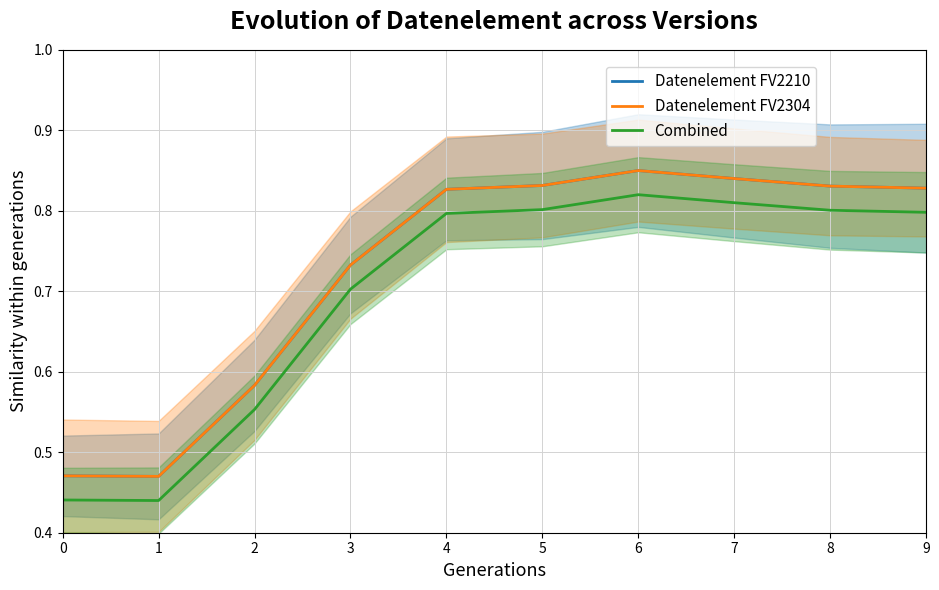

At which category is the sum across all series the highest?

6